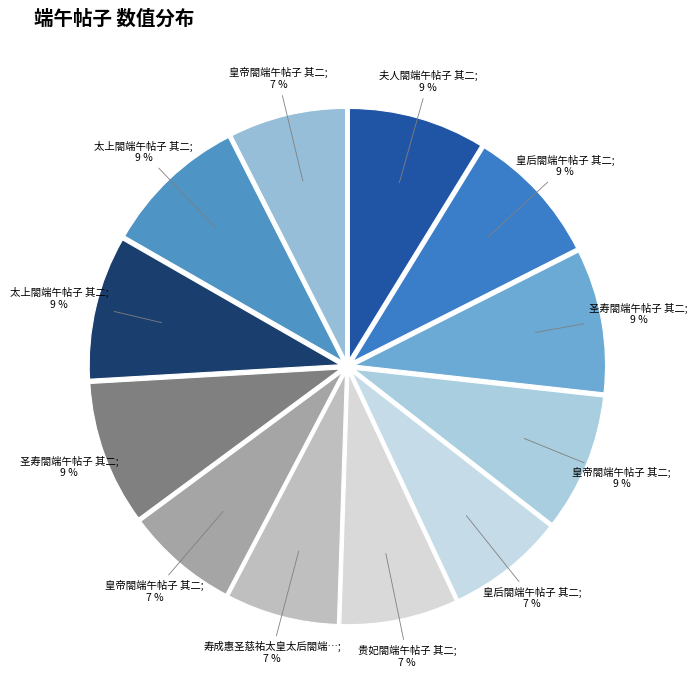

How many slices are in this pie chart?

12